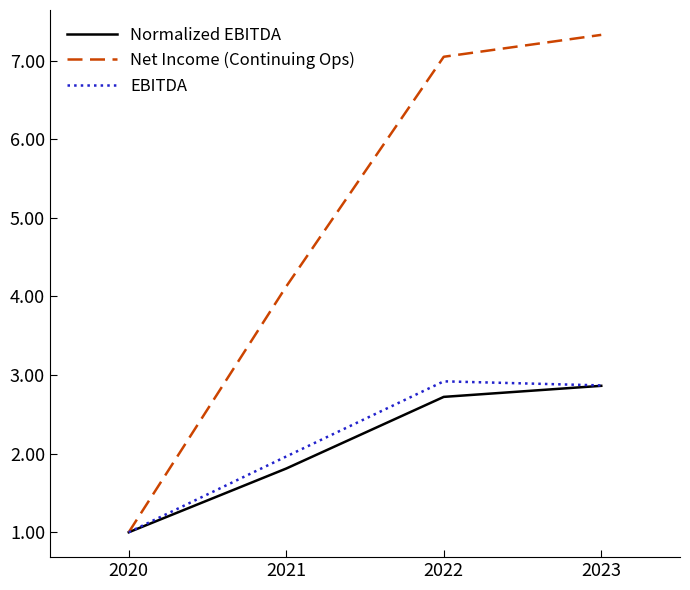

True or false: Net Income (Continuing Ops) has more than 1 interior local peaks.

False